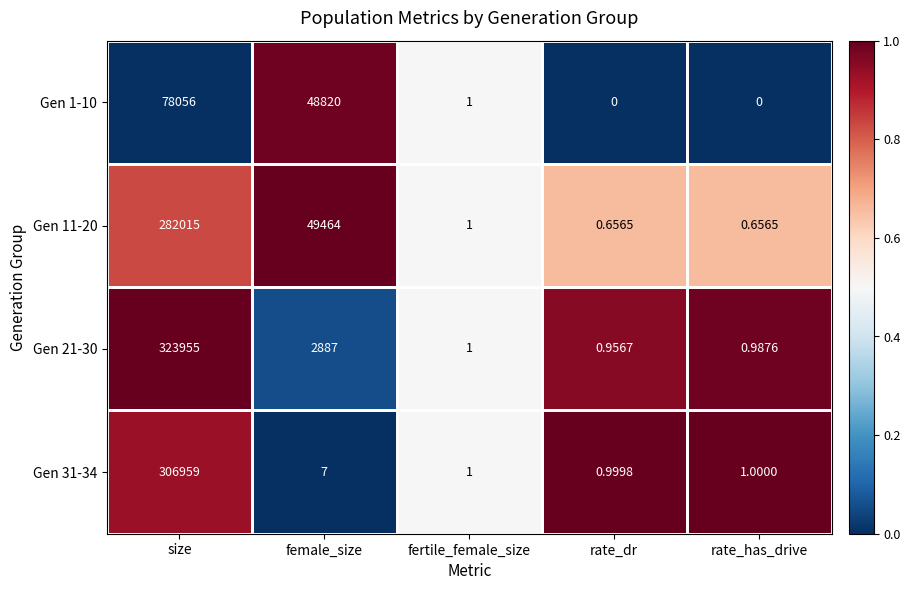

Which series has the largest range (max minus min)?

Gen 21-30